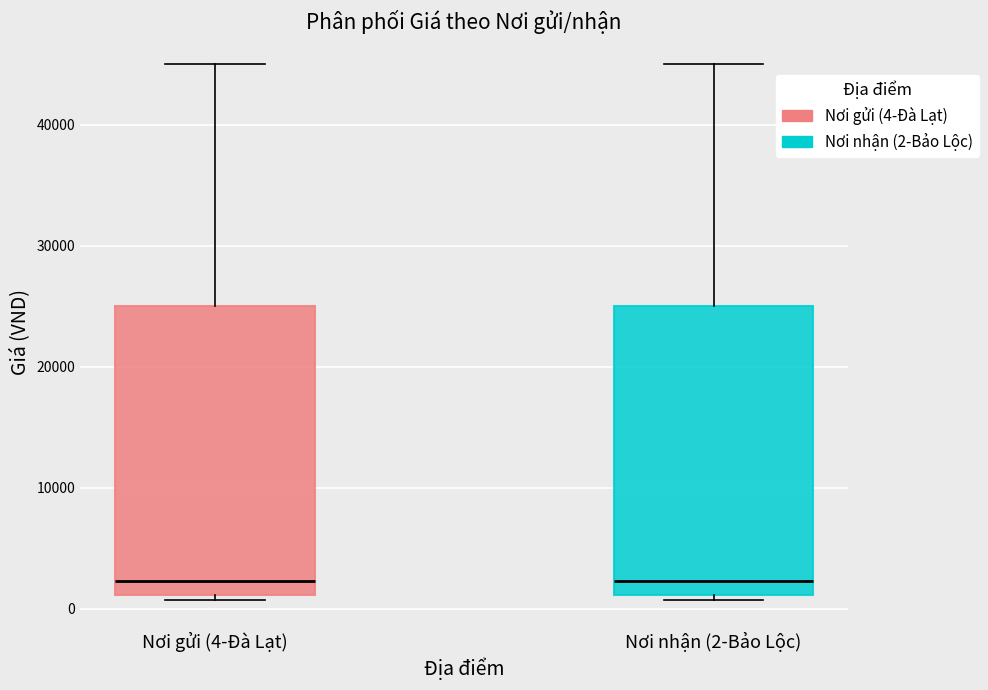

Where does the median line of the box for Nơi gửi (4-Đà Lạt) sit on the y-axis? The values are not printed on the chart, so give them approximately, as read against the axis.

2000